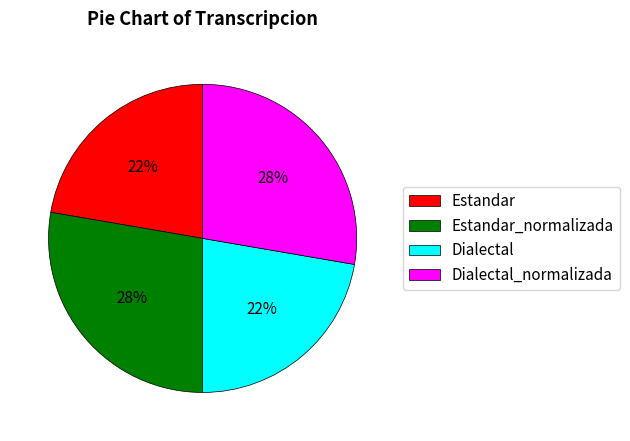

What percentage is the Dialectal_normalizada slice, to the nearest percent?

28%